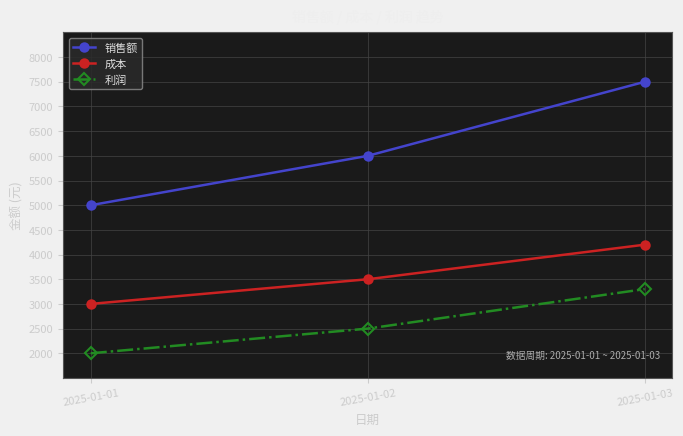

Rank the series by their maximum value, from lowest to highest.

利润, 成本, 销售额